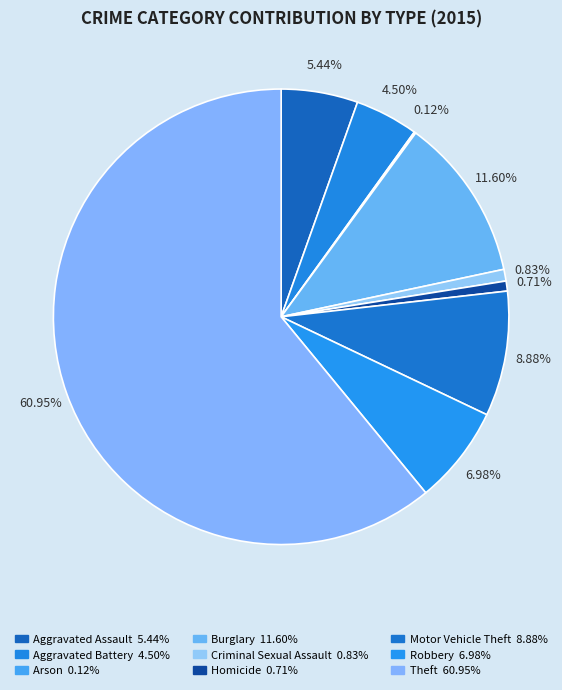

What is the total percentage of Theft and Aggravated Battery?

65.4%